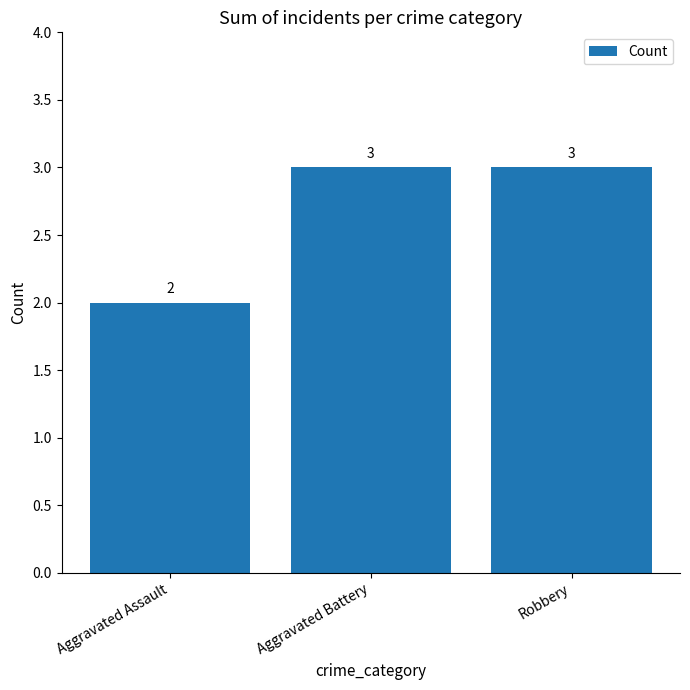

What is the sum of all values?

8